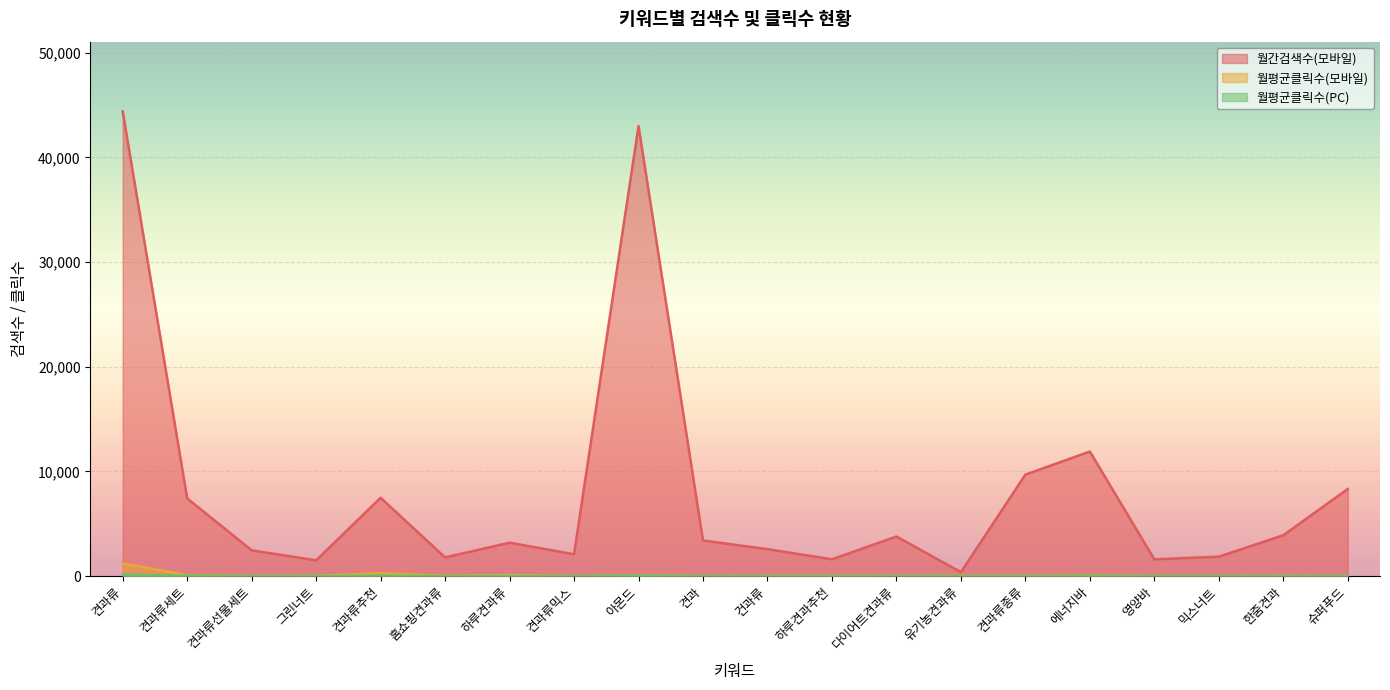

In 월평균클릭수(모바일), how many points are lower than both neighbors (excluding endpoints)?

6